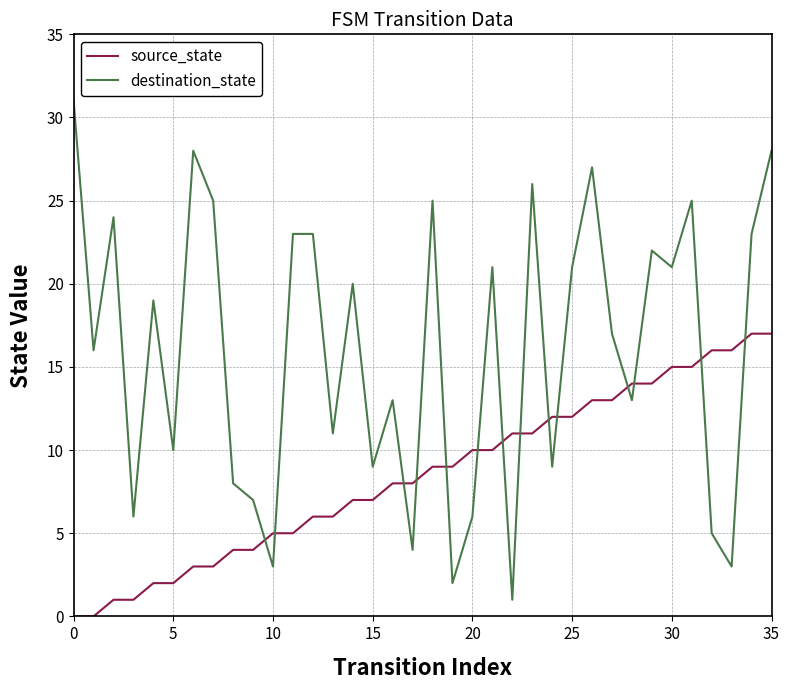

Reading left to right, list all the values displayed in this chart.

source_state: 0	0	1	1	2	2	3	3	4	4	5	5	6	6	7	7	8	8	9	9	10	10	11	11	12	12	13	13	14	14	15	15	16	16	17	17
destination_state: 31	16	24	6	19	10	28	25	8	7	3	23	23	11	20	9	13	4	25	2	6	21	1	26	9	21	27	17	13	22	21	25	5	3	23	28